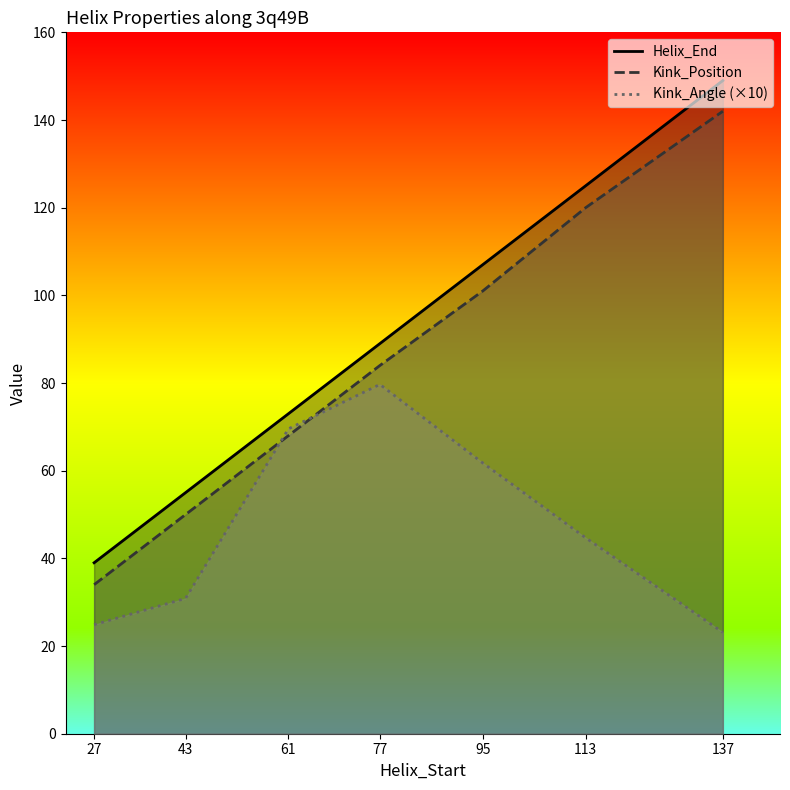

The Kink_Position series shows 113.9 at 61. True or false?

False